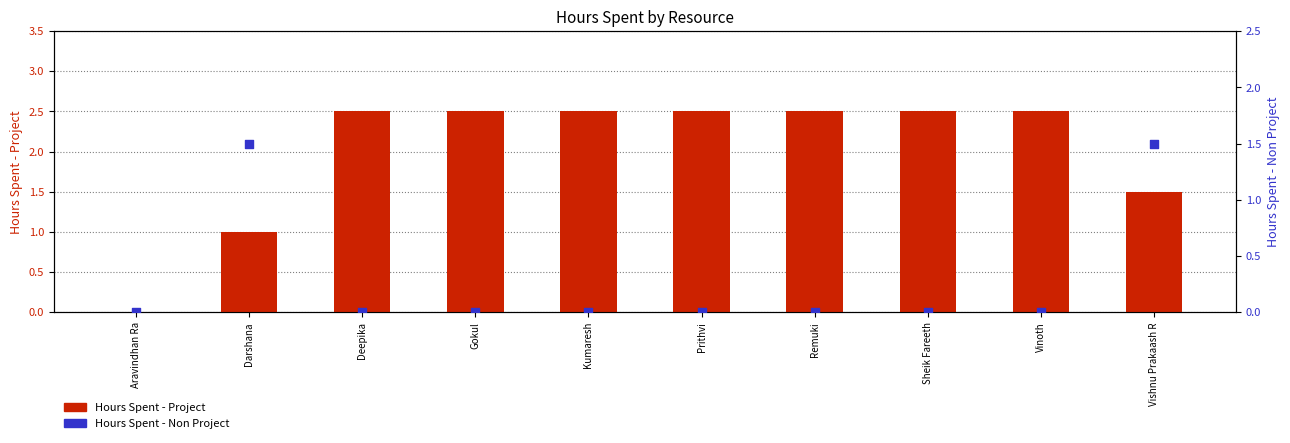

Which series contains the highest Y value?

Hours Spent - Project